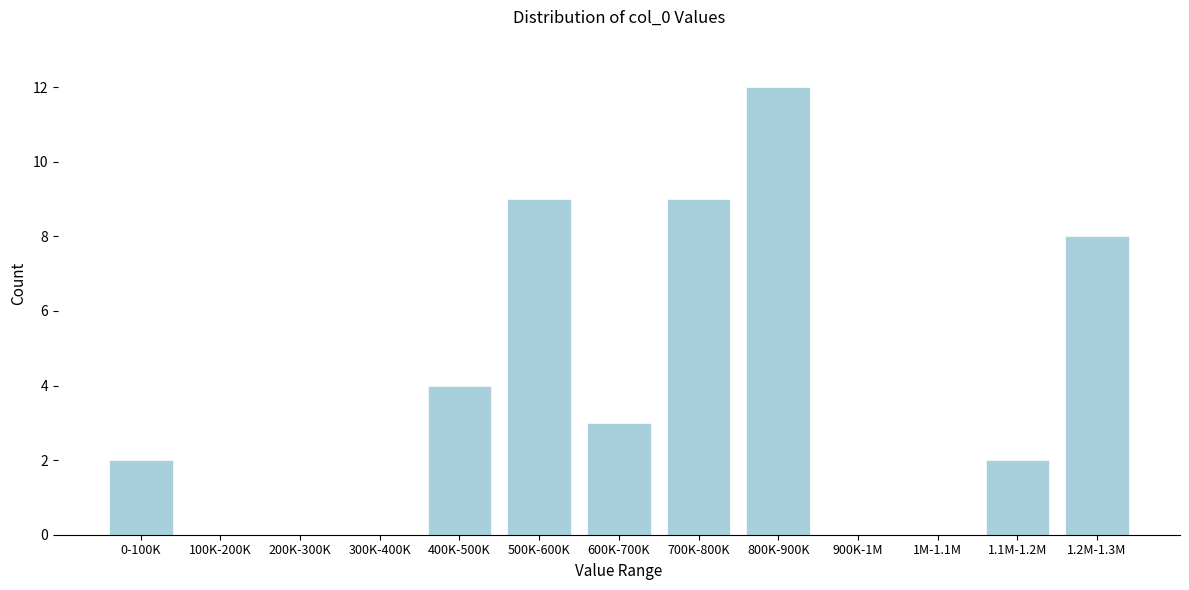

Reading left to right, transcribe all the data shown in this chart.

0-100K=2	100K-200K=0	200K-300K=0	300K-400K=0	400K-500K=4	500K-600K=9	600K-700K=3	700K-800K=9	800K-900K=12	900K-1M=0	1M-1.1M=0	1.1M-1.2M=2	1.2M-1.3M=8